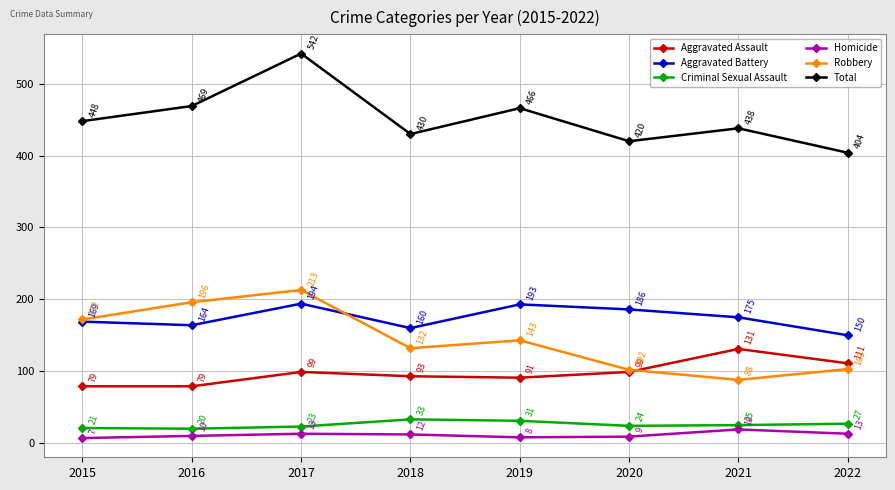

At 2022, list the series in order from smallest to largest.

Homicide, Criminal Sexual Assault, Robbery, Aggravated Assault, Aggravated Battery, Total